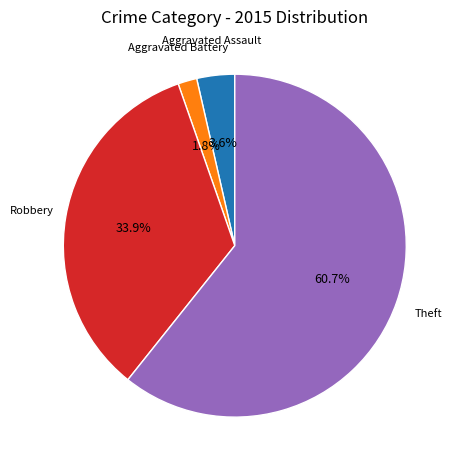

Is there any slice that represents more than half of the pie?

Yes